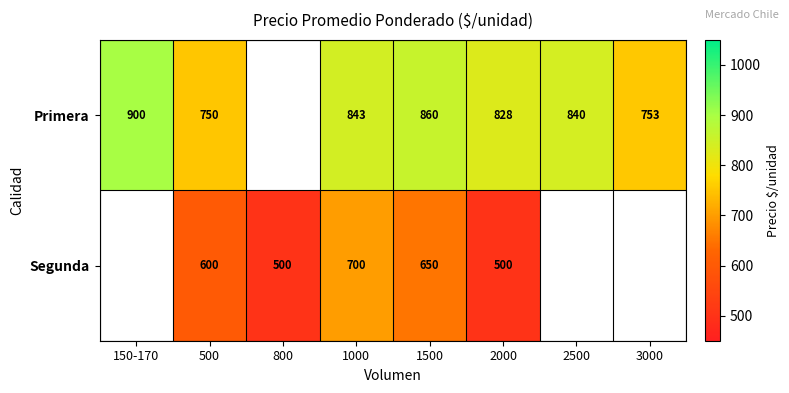

At which category does the chart reach its minimum across all series?

800